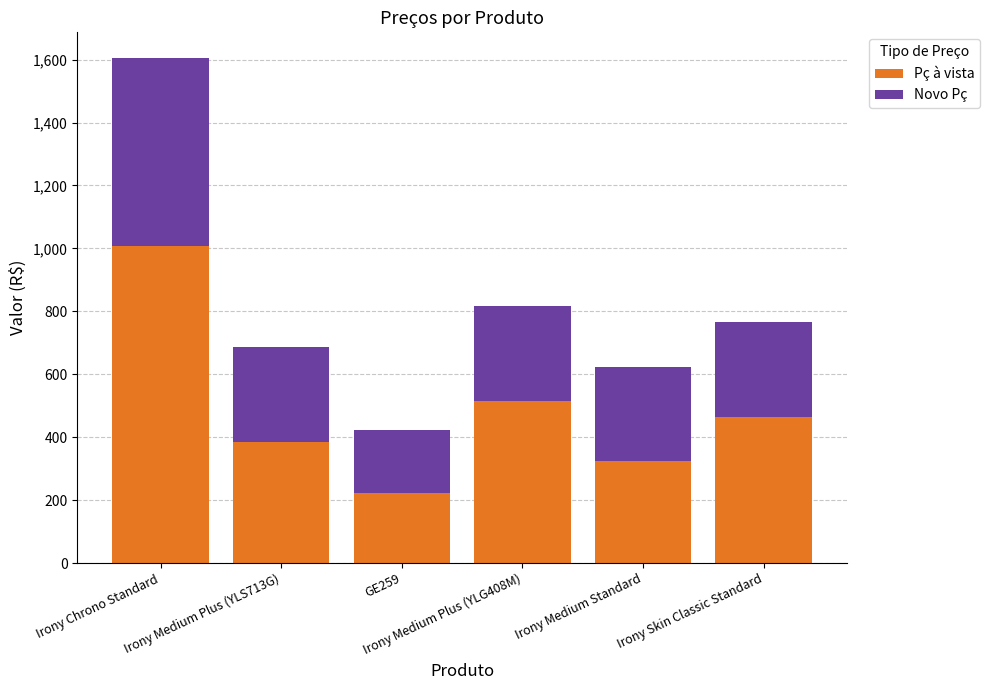

What is the highest value of the Pç à vista series?

1006.3